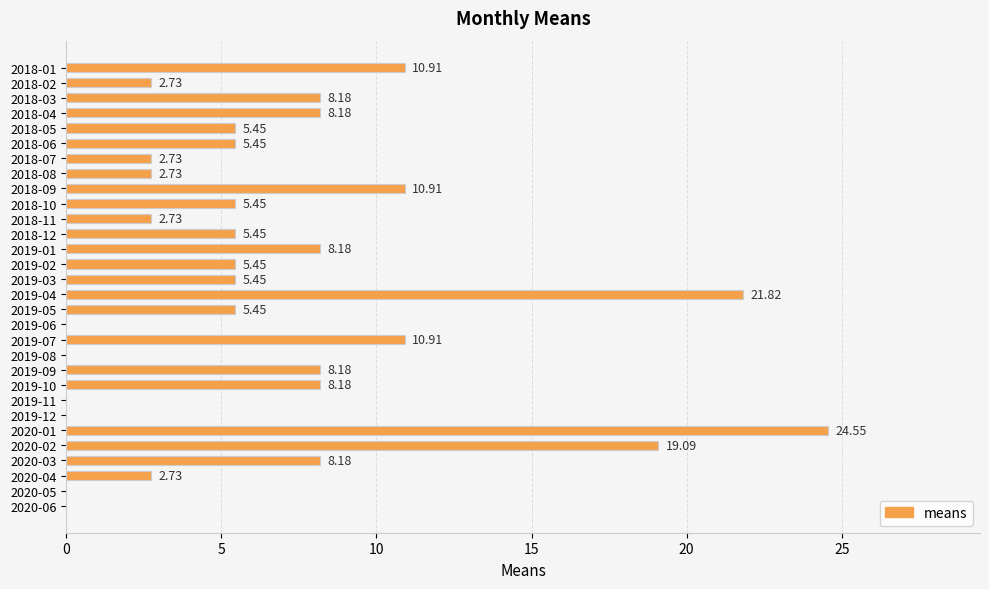

Does the chart contain stacked bars?

No